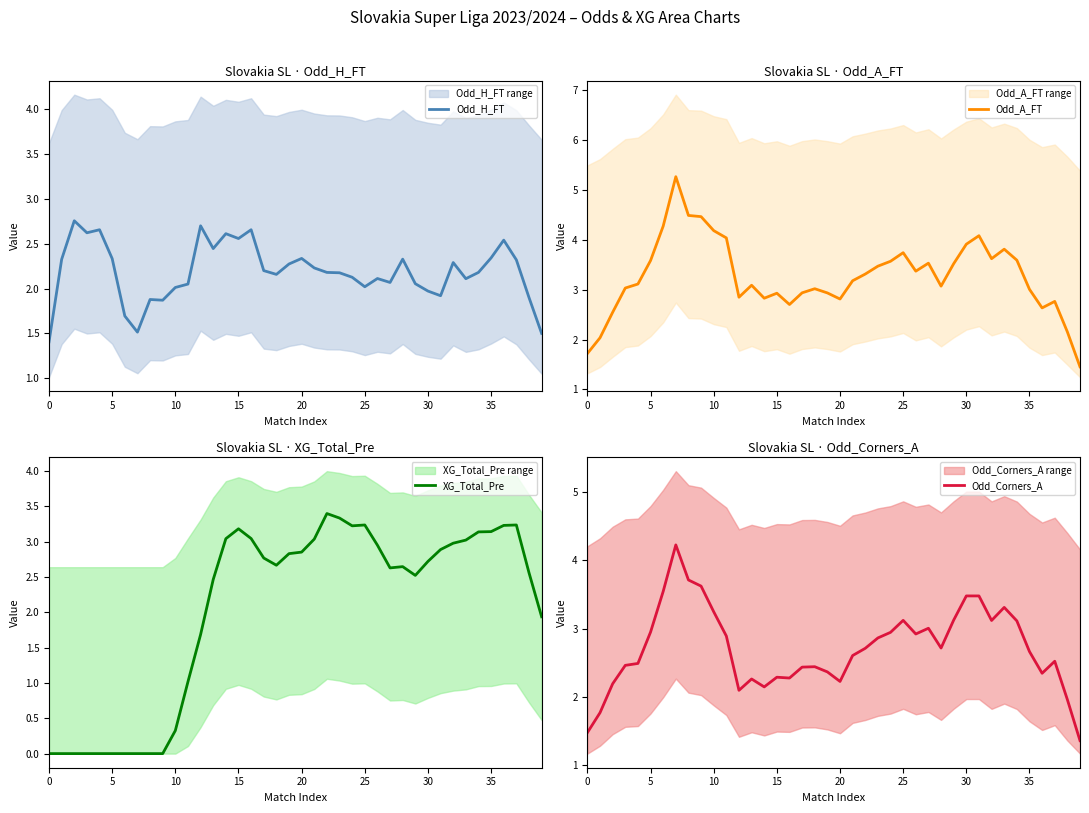

Is it true that Odd_H_FT equals 4.0 at 15?

False